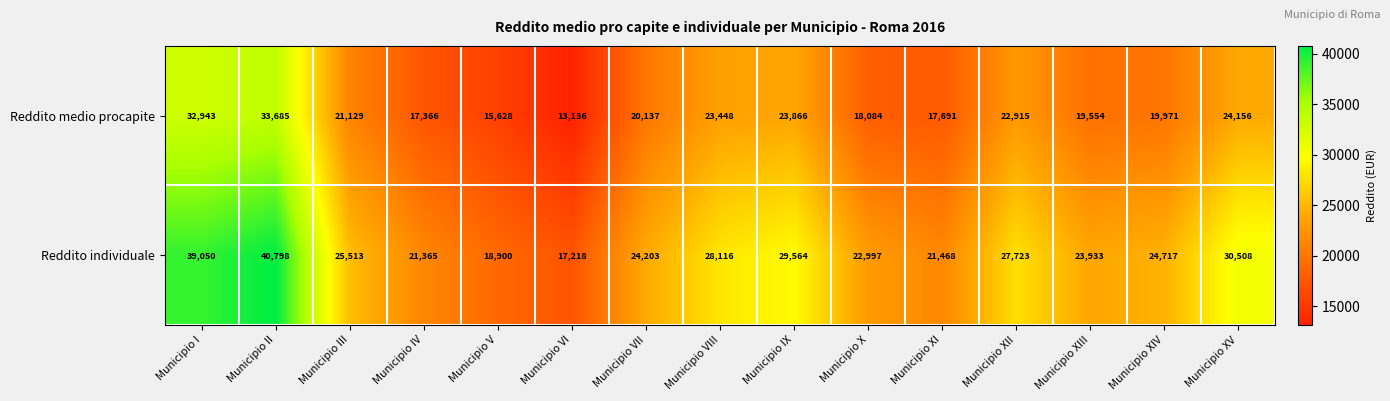

Which series has the largest range (max minus min)?

Reddito individuale